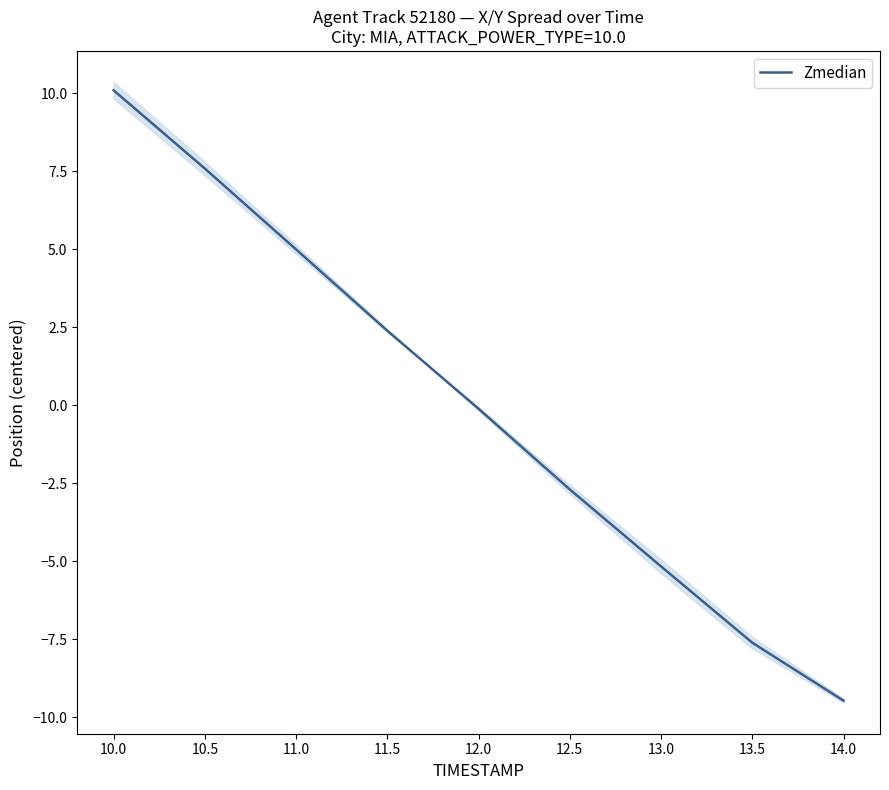

The Zmedian series shows -3.6 at 14.0. True or false?

False